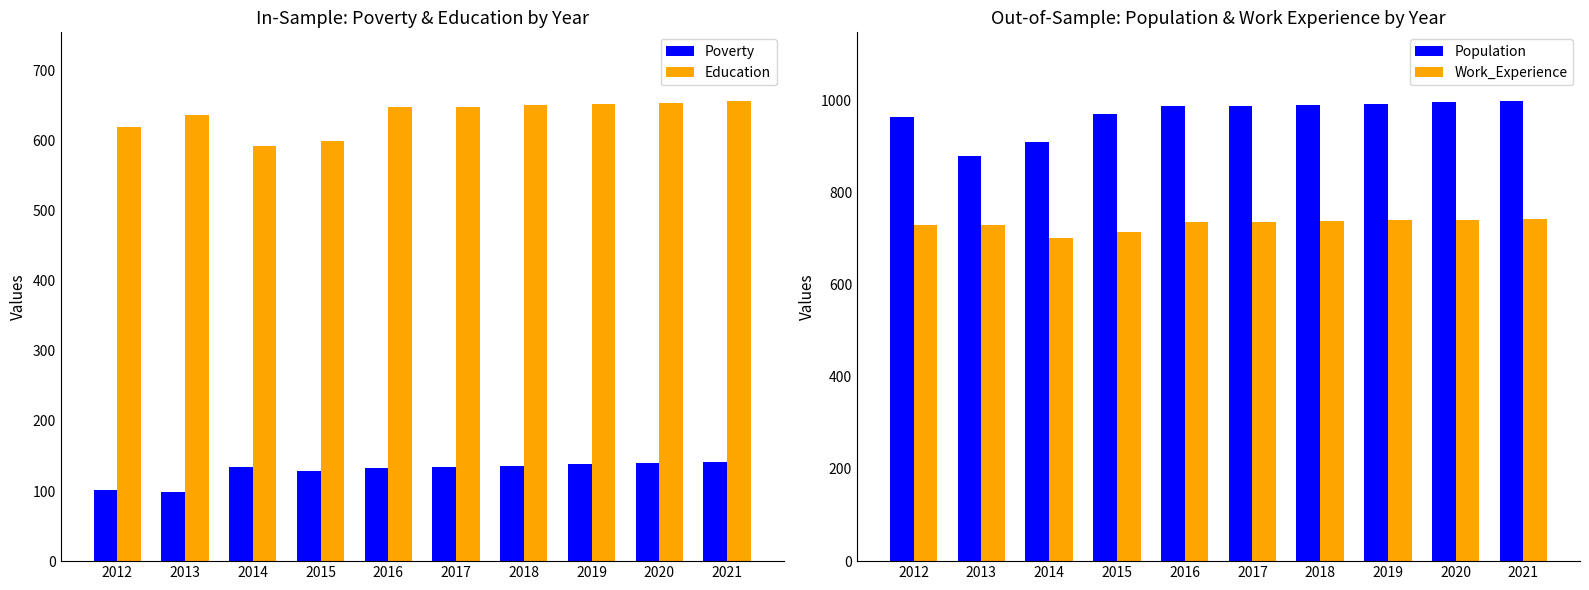

Does the chart contain any negative values?

No